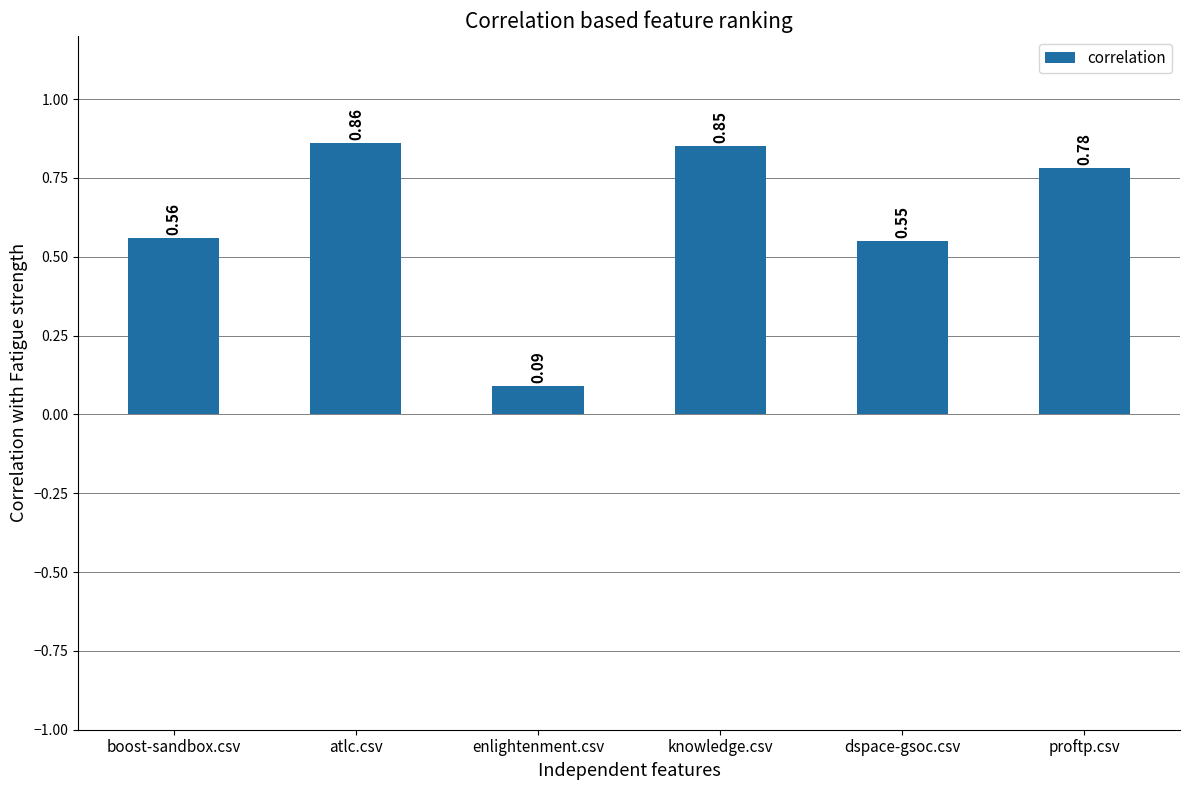

Does the chart contain stacked bars?

No